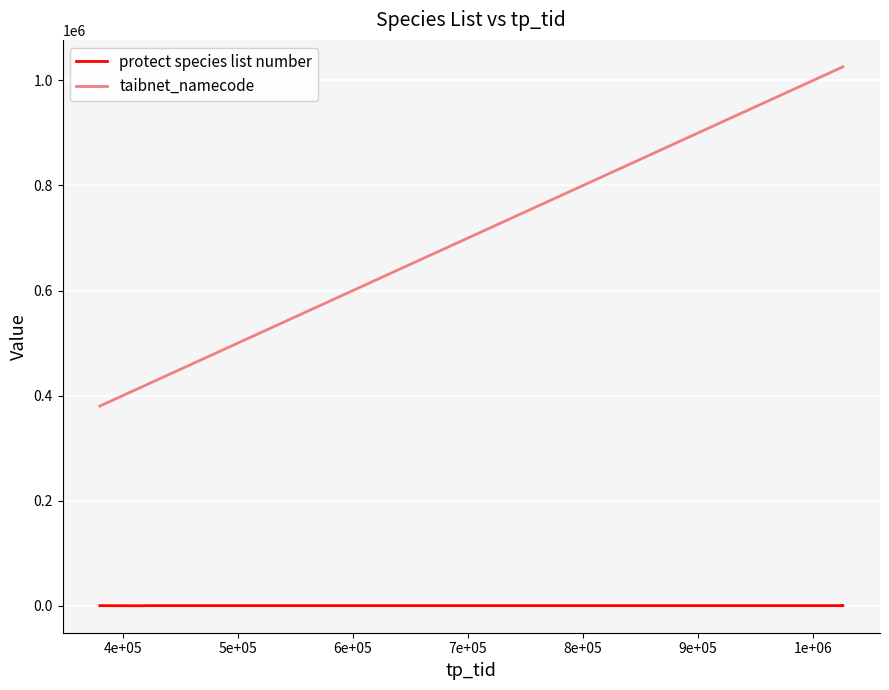

Which series has the largest range (max minus min)?

taibnet_namecode